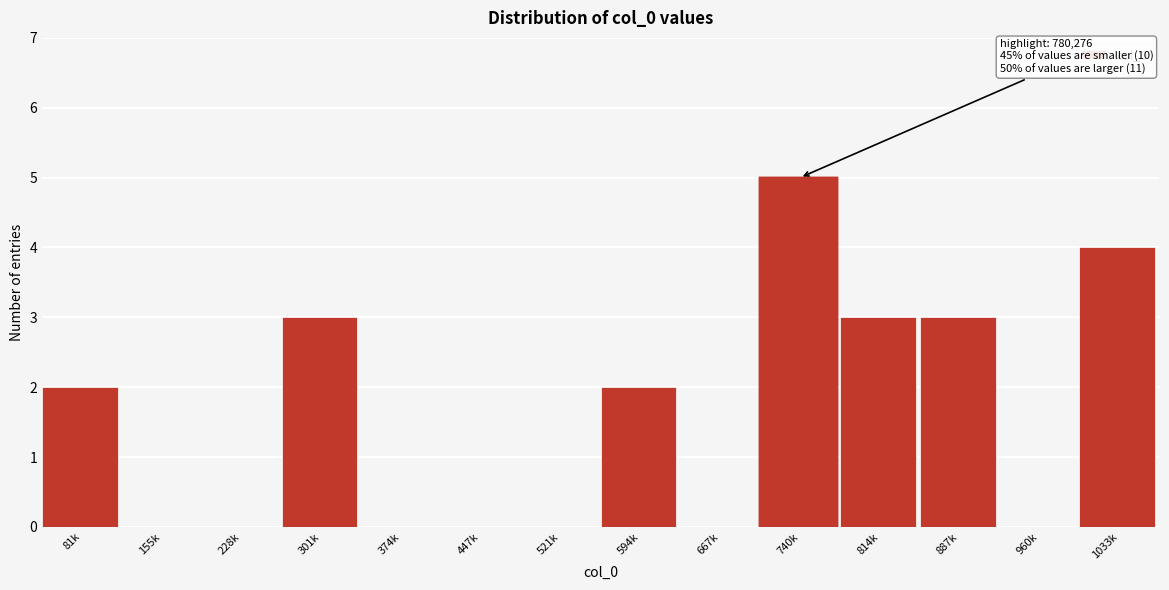

Reading left to right, extract all data points from this chart.

81k=2	155k=0	228k=0	301k=3	374k=0	447k=0	521k=0	594k=2	667k=0	740k=5	814k=3	887k=3	960k=0	1033k=4